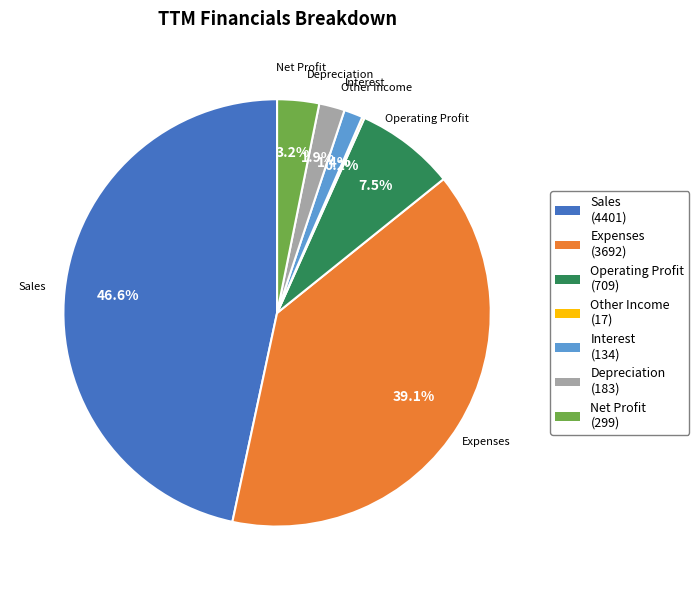

Between Depreciation (183) and Sales (4401), which is larger?

Sales (4401)